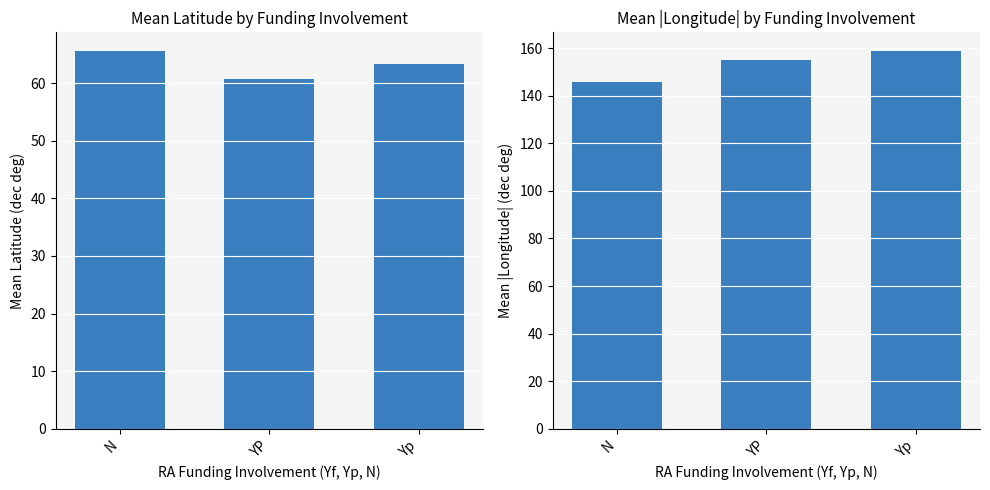

At which label does Mean Latitude first exceed 63?

N